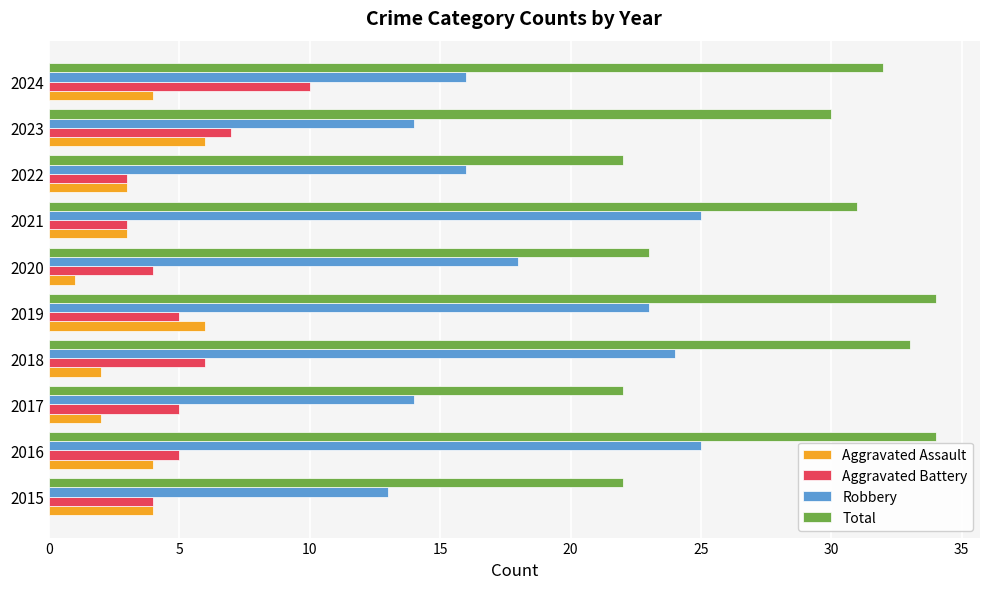

At how many categories does at least one series exceed 19?

10